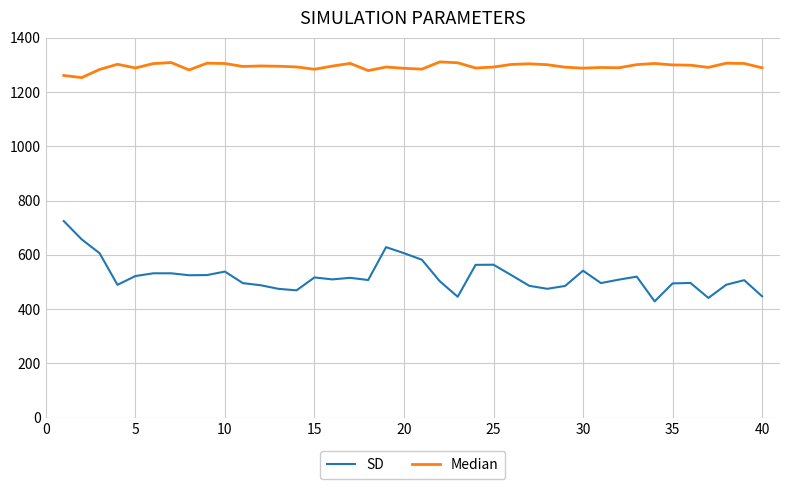

What is the minimum value shown in the chart?

428.4